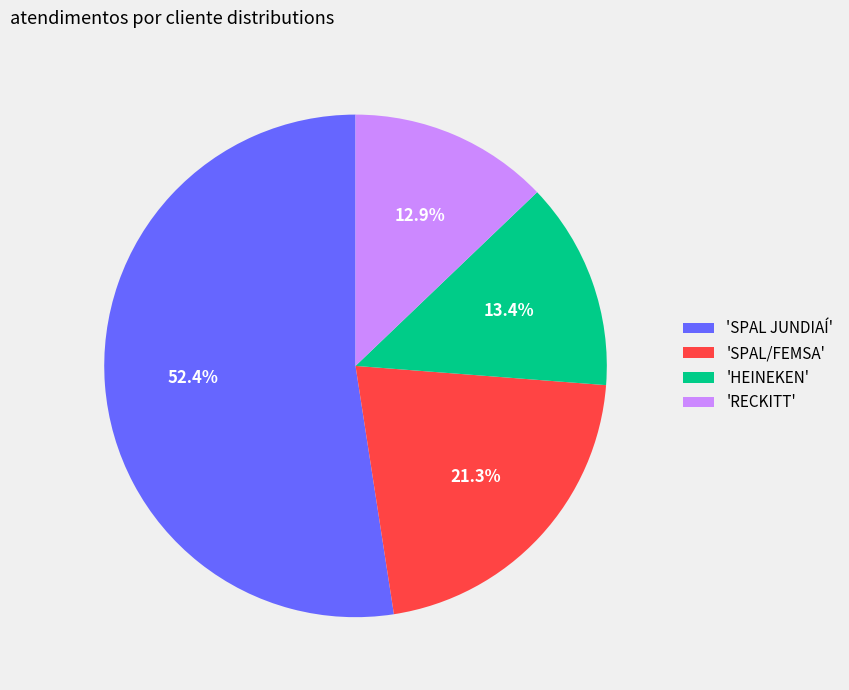

Rank the categories by value from lowest to highest.

'RECKITT', 'HEINEKEN', 'SPAL/FEMSA', 'SPAL JUNDIAÍ'